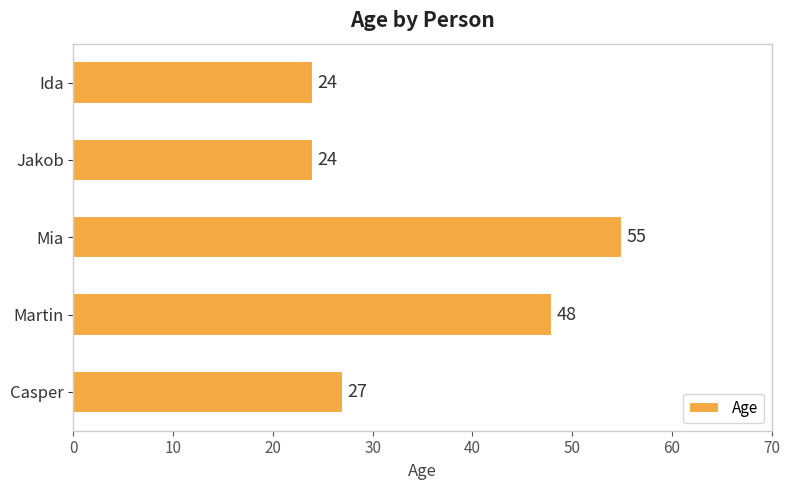

Read the value at Mia.

55